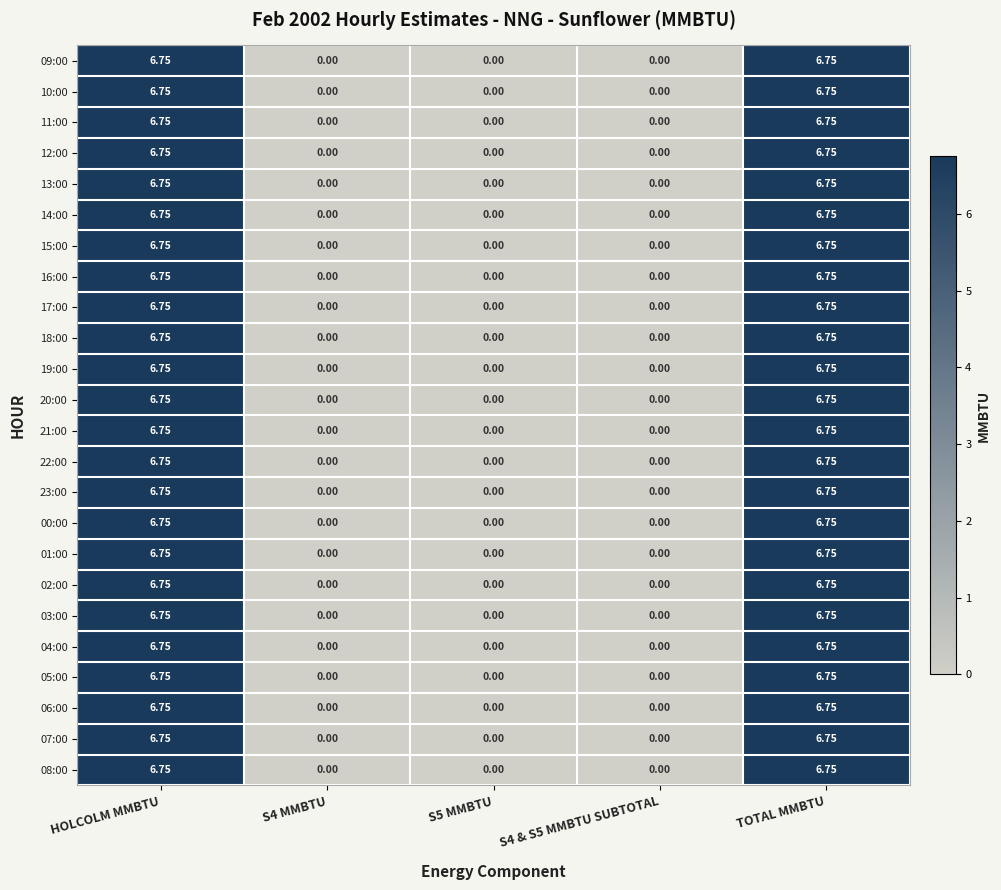

How many series are shown in this chart?

24